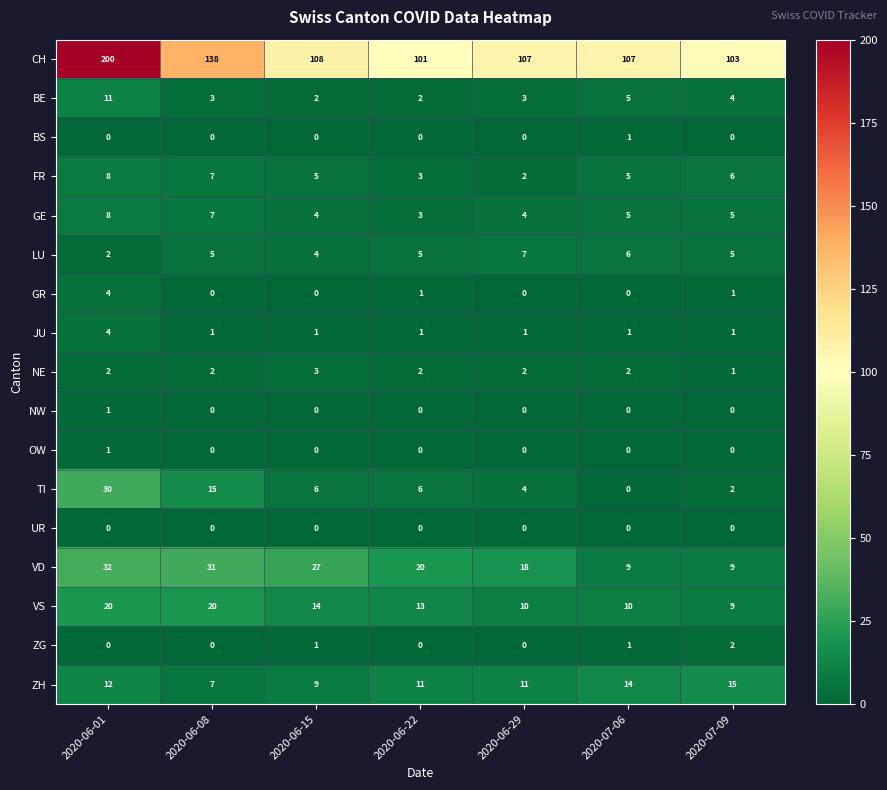

How many data points in BS are above 0?

1